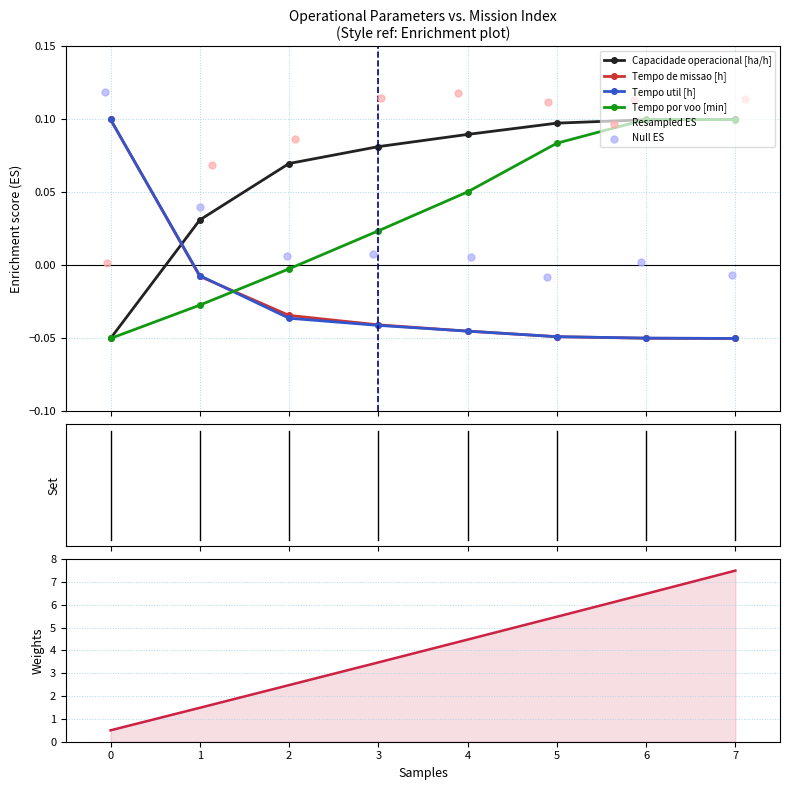

Which series reaches the maximum Y coordinate?

Autonomia Projetada [h]